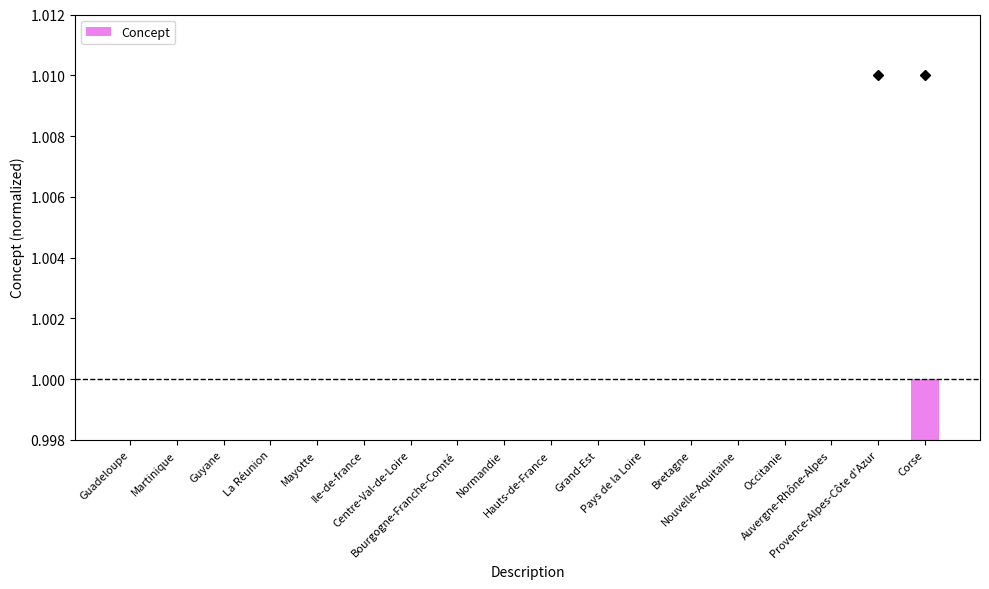

The value at Normandie is 0.4. True or false?

False